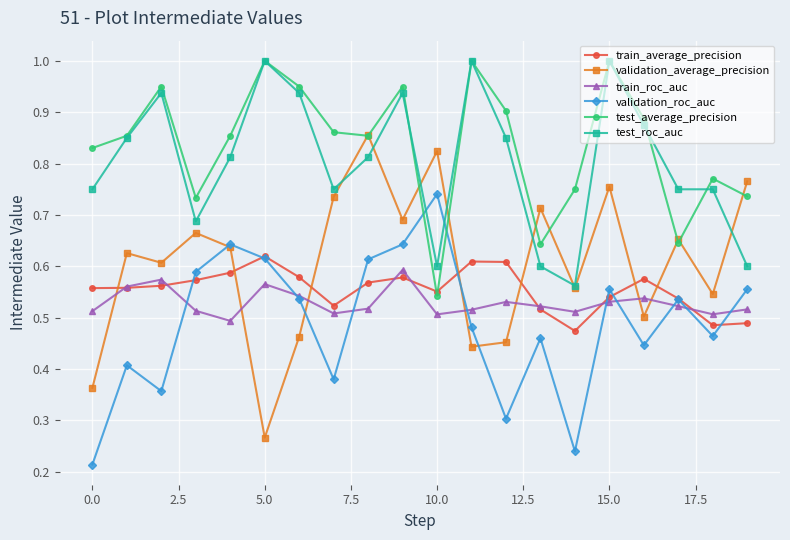

At how many categories does at least one series exceed 0?

20